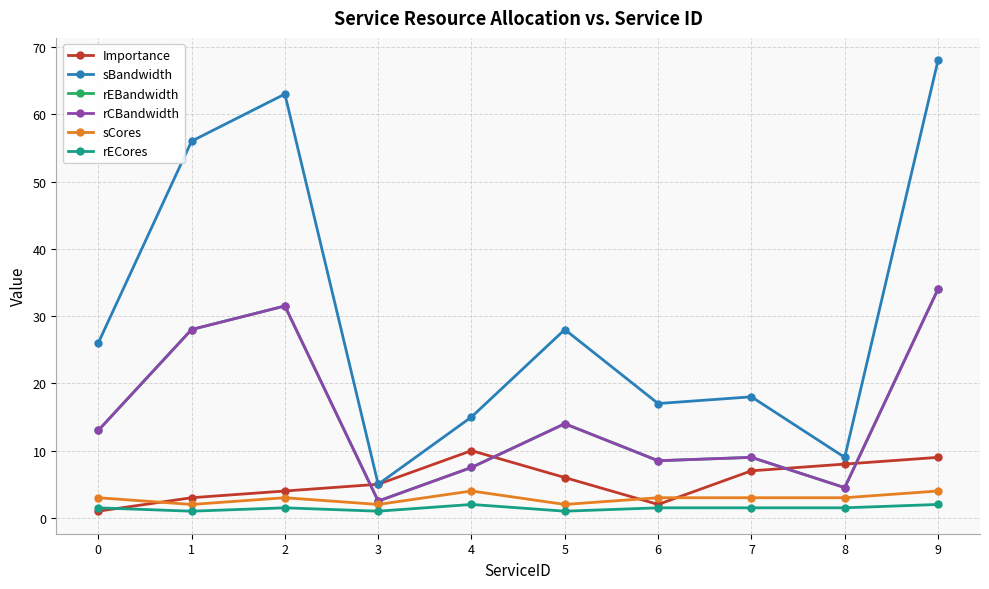

True or false: Importance has more than 1 points higher than both neighbors.

False